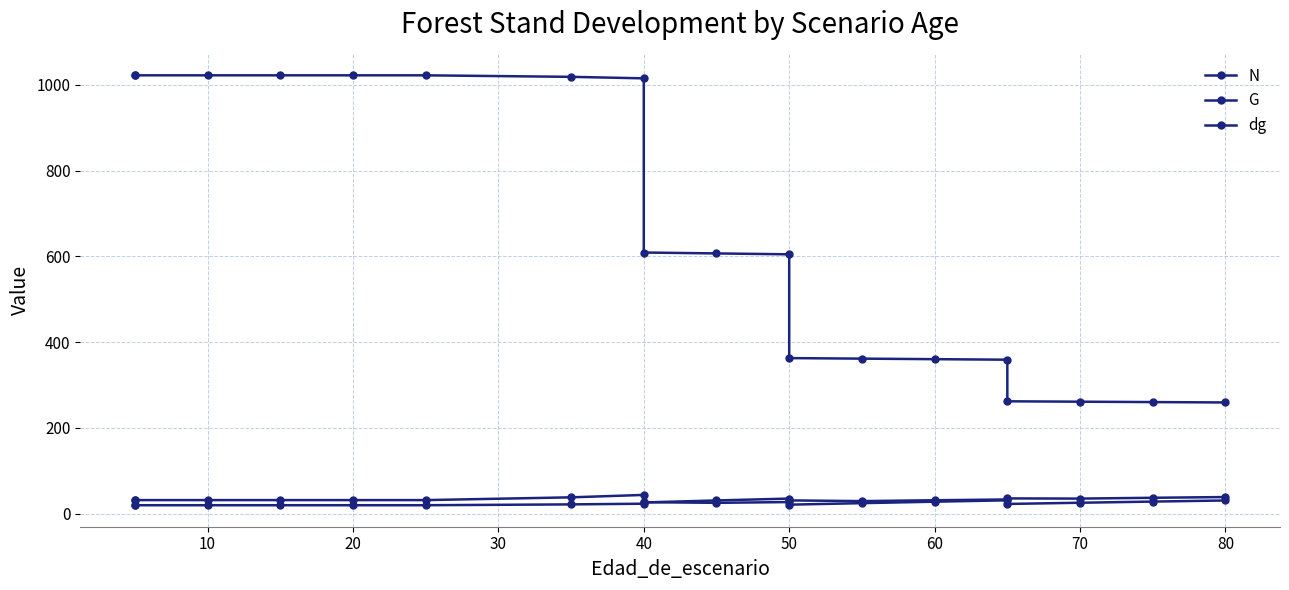

True or false: G has more than 0 interior local peaks.

True